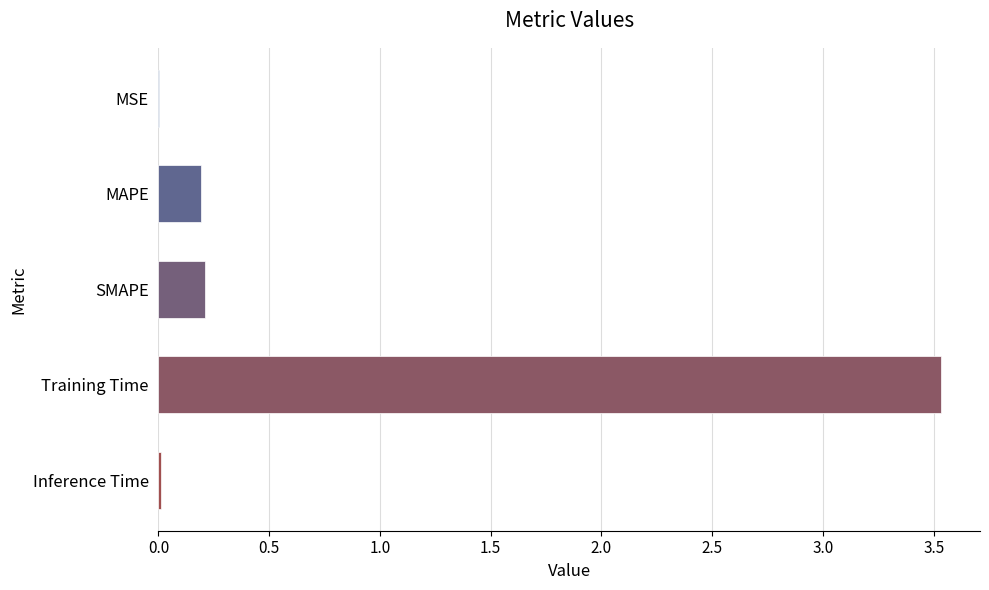

Between MSE and SMAPE, which is larger?

SMAPE